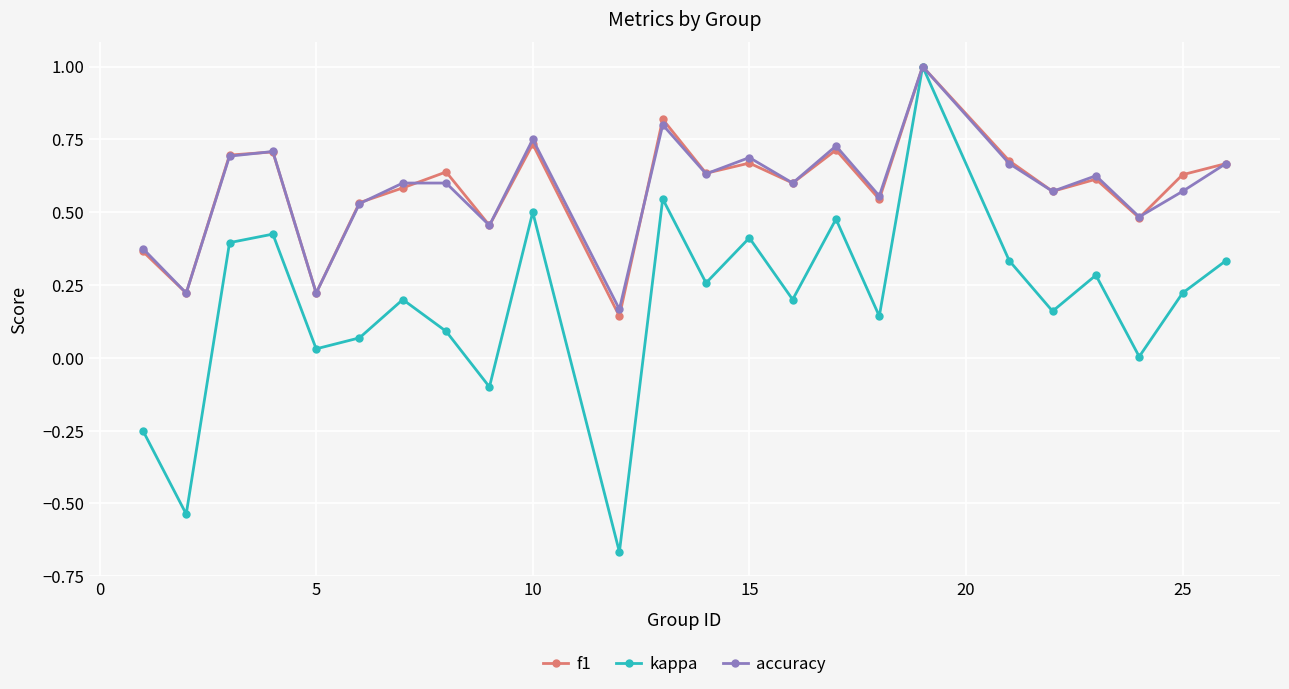

Which series has the largest range (max minus min)?

kappa